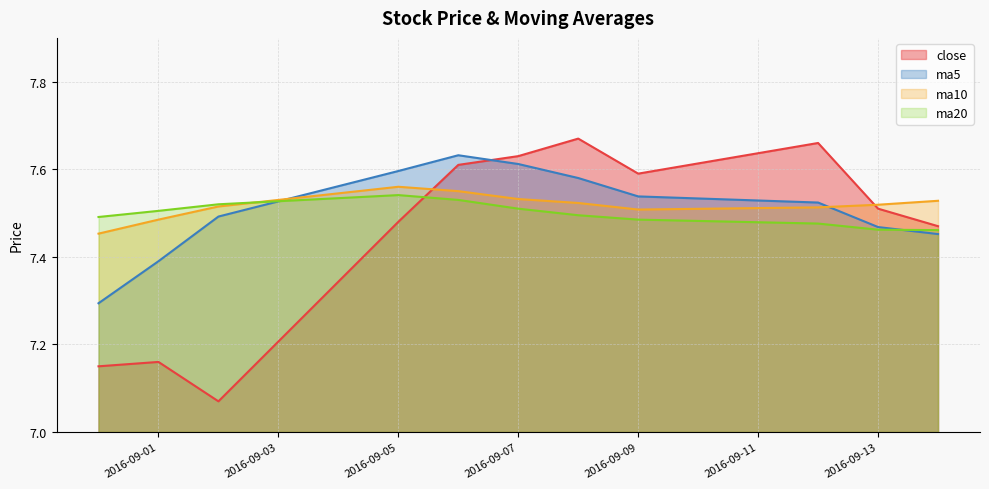

Where is close nearest to the value 7?

2016-09-02